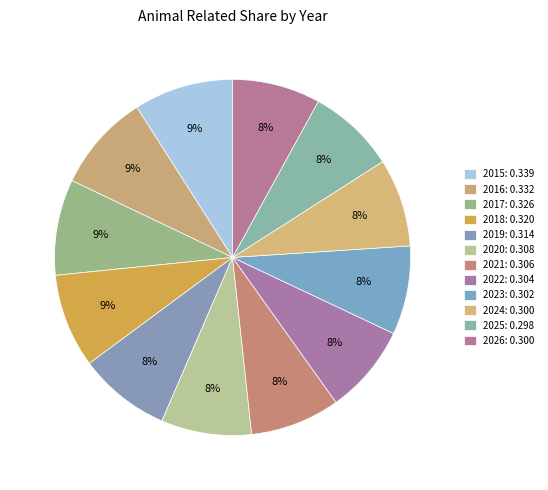

What percentage is the 2023 slice, to the nearest percent?

8%